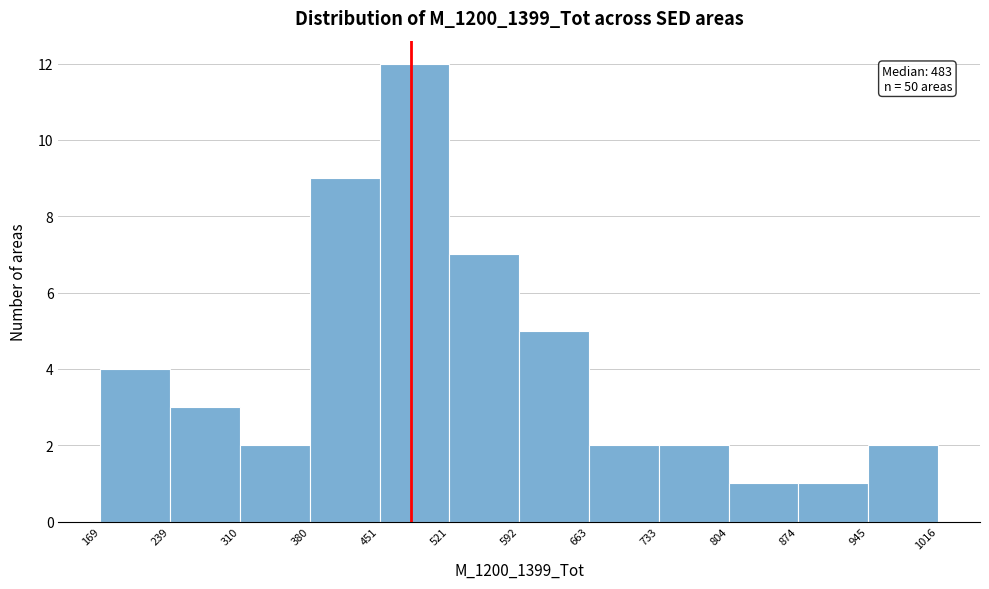

Over which range of the x-axis is the bar tallest?

451 to 521